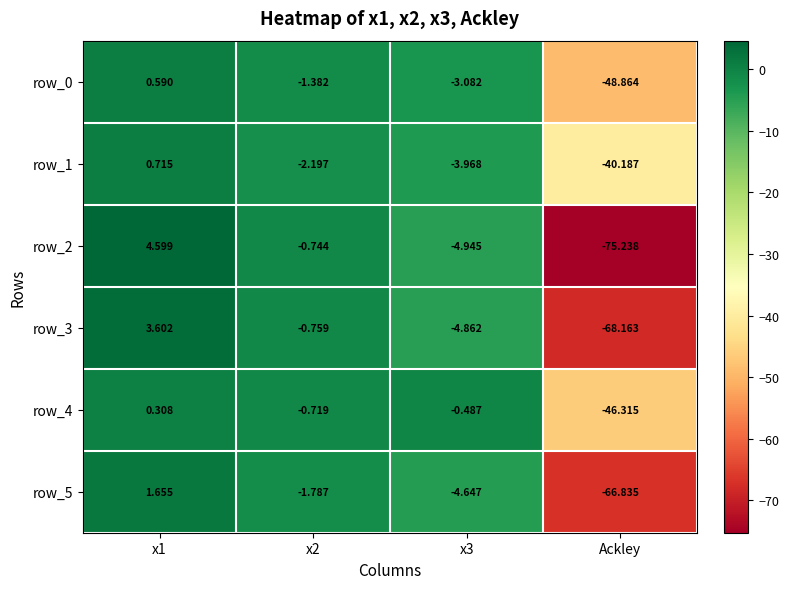

Which series has the widest spread of values?

row_2